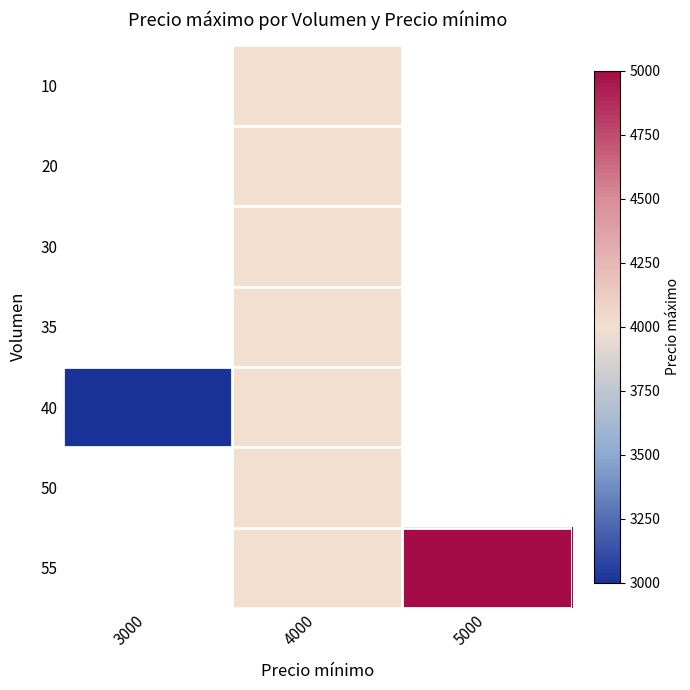

True or false: 20 has a value of 4000.0 at 4000.

True